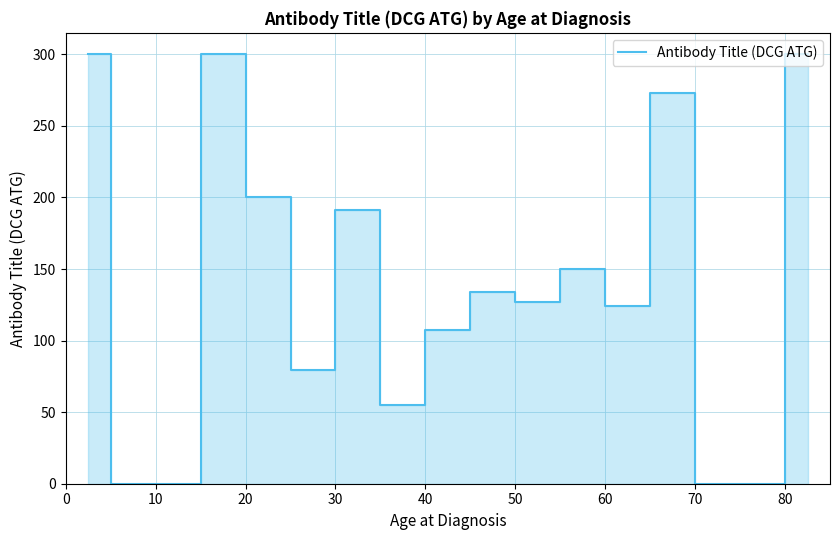

What is the difference between the maximum and minimum values?

300.0